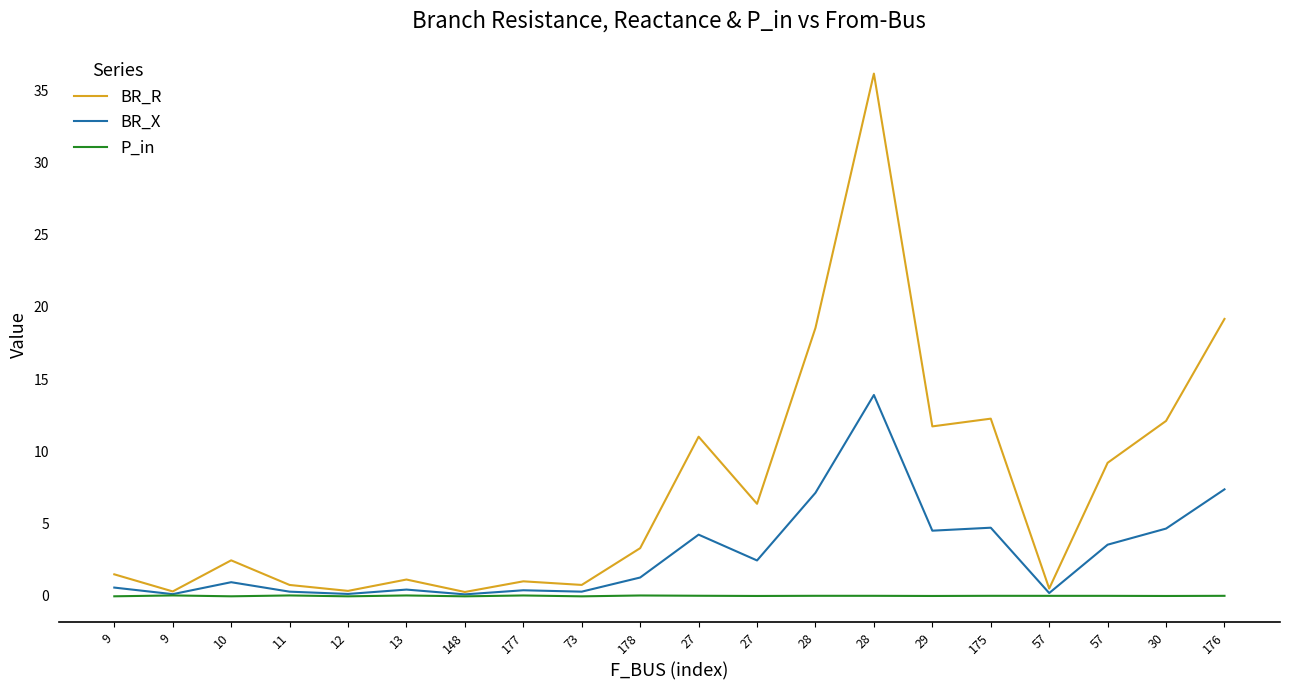

What are all the series names shown in the legend?

BR_R, BR_X, P_in